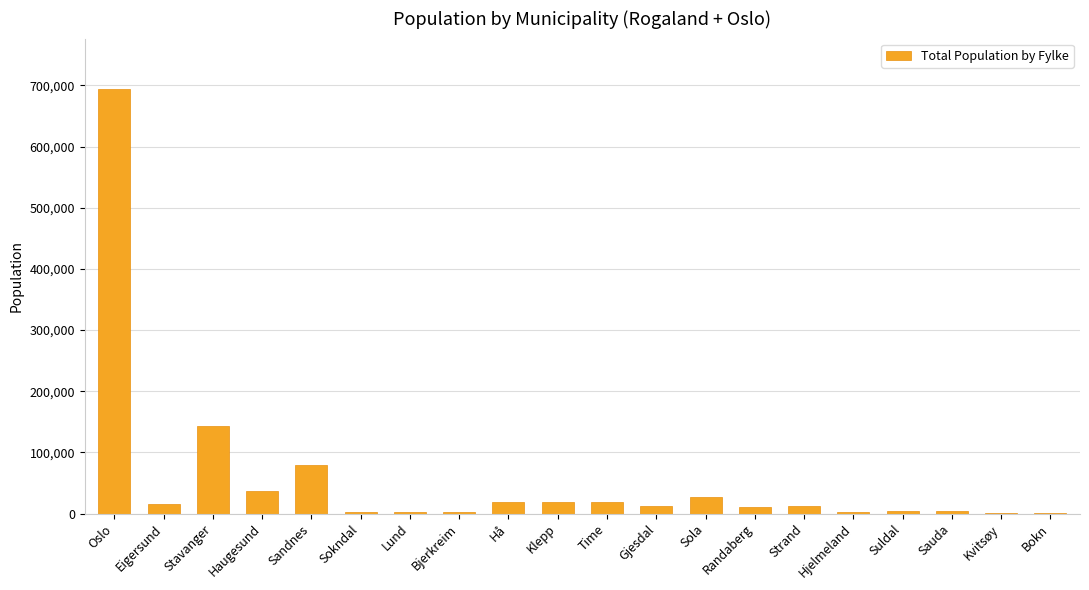

The chart shows a value of 66623 at Haugesund. True or false?

False